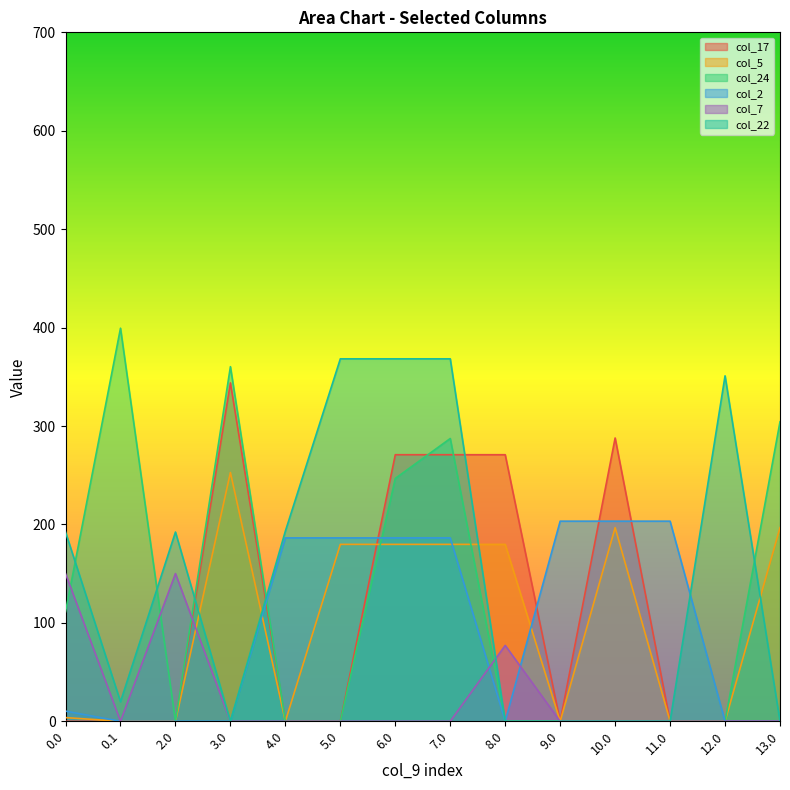

How many lines are shown in the chart?

6